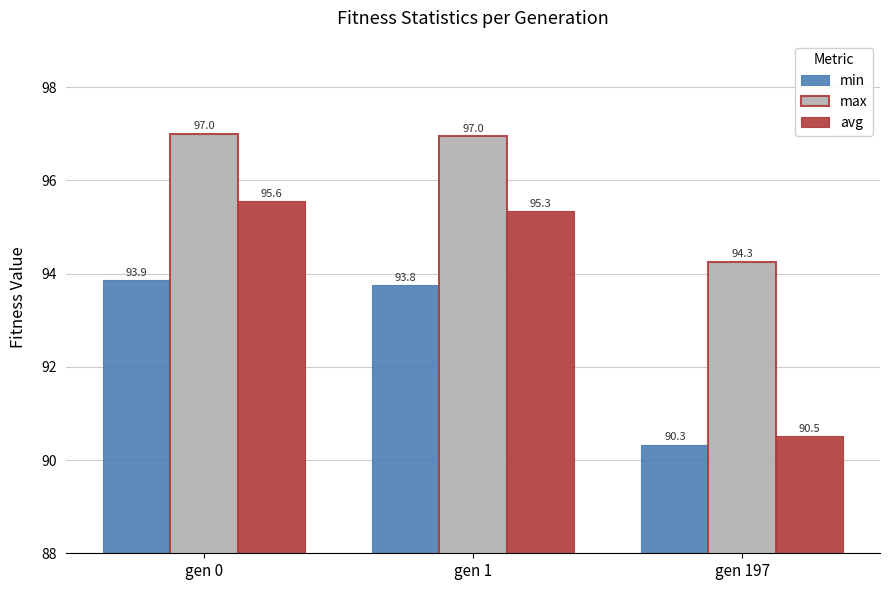

Does the chart contain stacked bars?

No